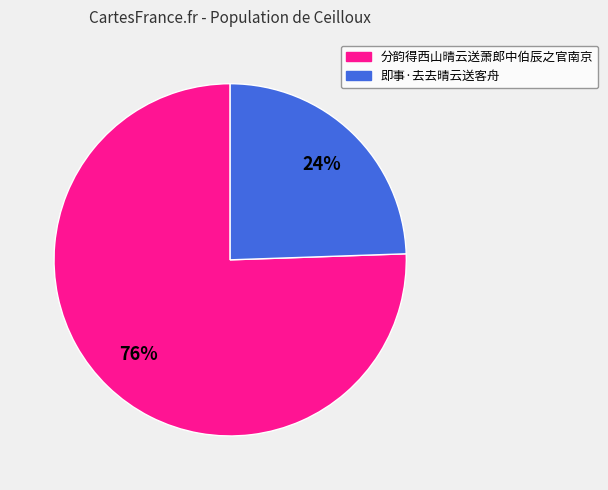

Combined, do 即事·去去晴云送客舟 and 分韵得西山晴云送萧郎中伯辰之官南京 account for over 50%?

Yes